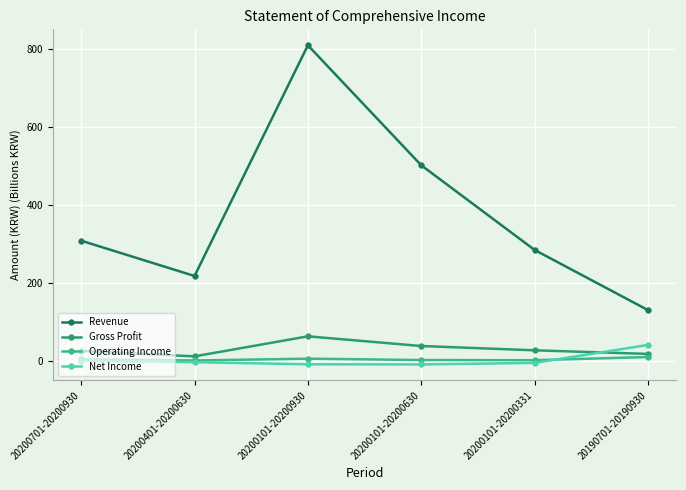

How many values in the Operating Income series are below 3?

3